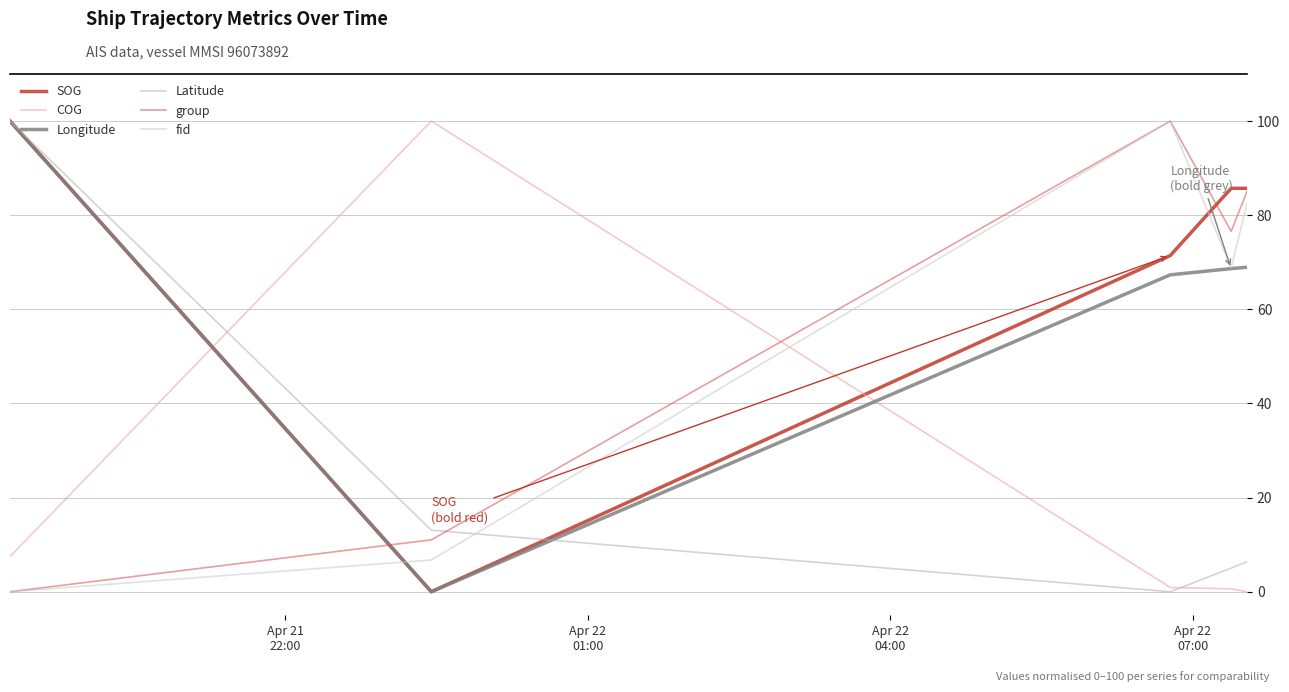

How many lines are shown in the chart?

6